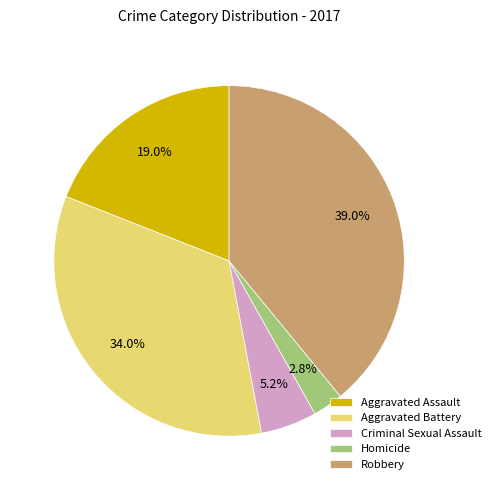

True or false: Aggravated Assault accounts for 19% of the total.

True